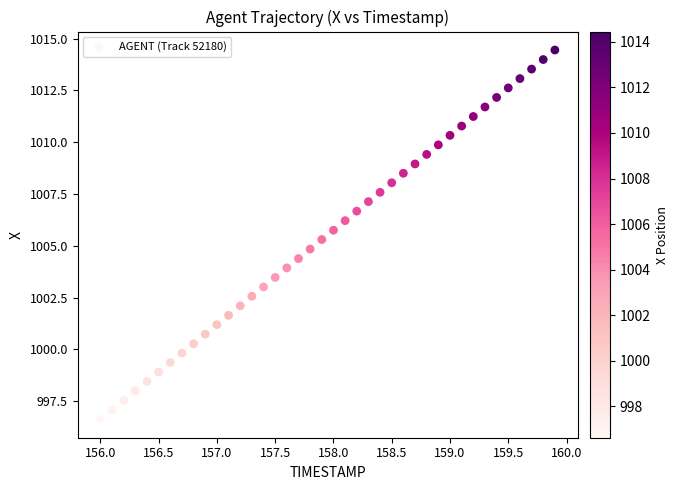

What is the range of X values (max minus min)?

3.9